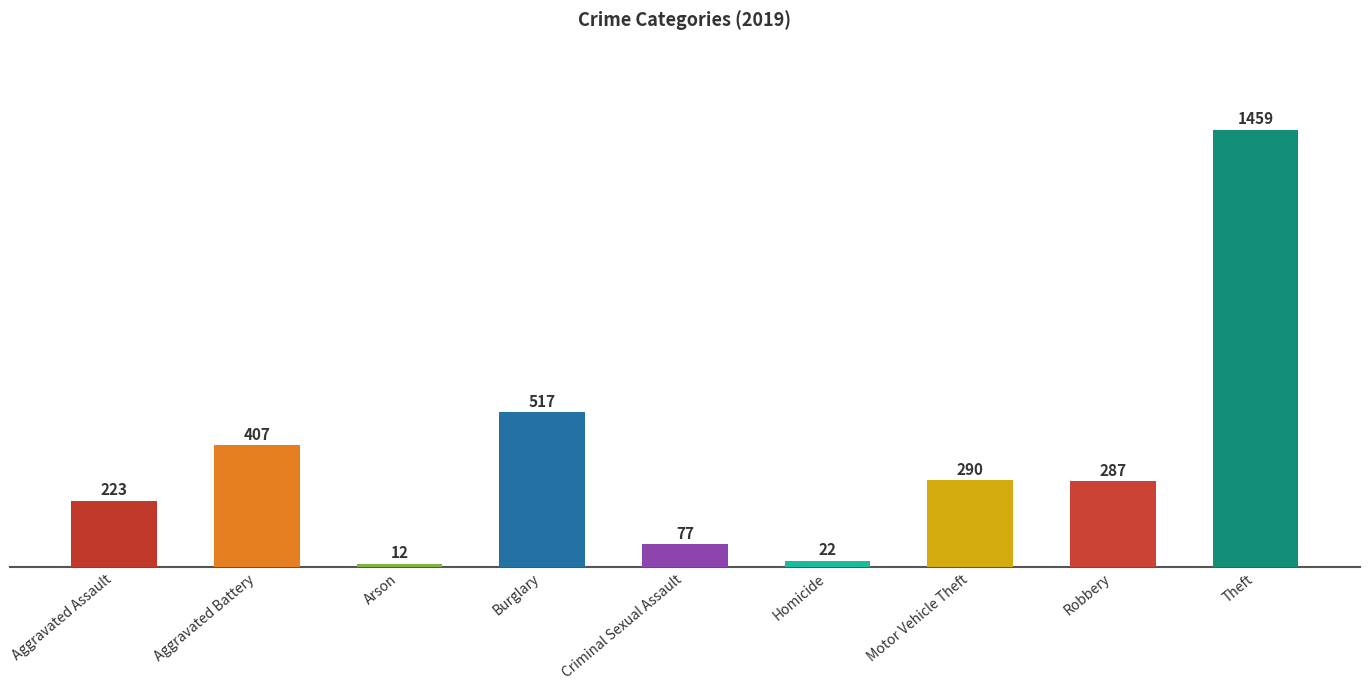

At which category does the chart reach its peak across all series?

Theft